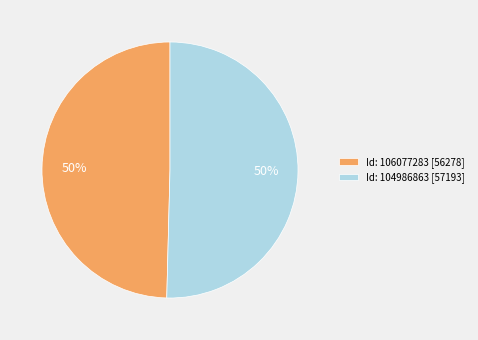

What is the ratio of the value at Id: 106077283 [56278] to the value at Id: 104986863 [57193]?

1.0